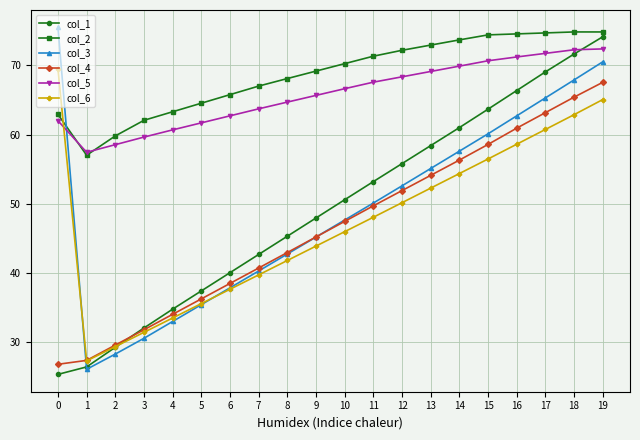

What is the value of the col_3 point at the 11th from the left?

47.7